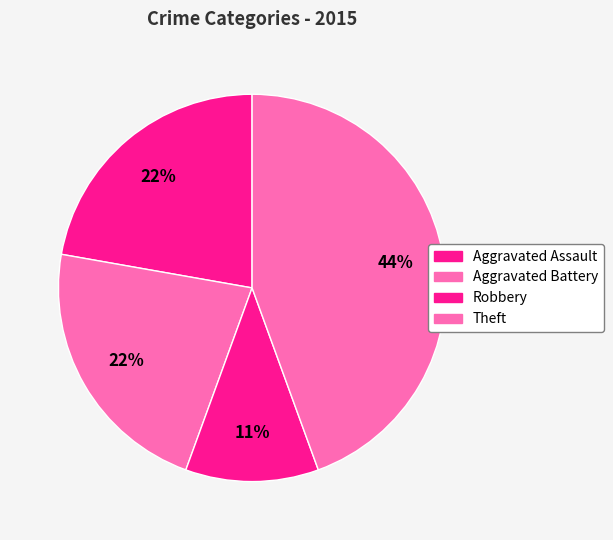

How many slices are in this pie chart?

4